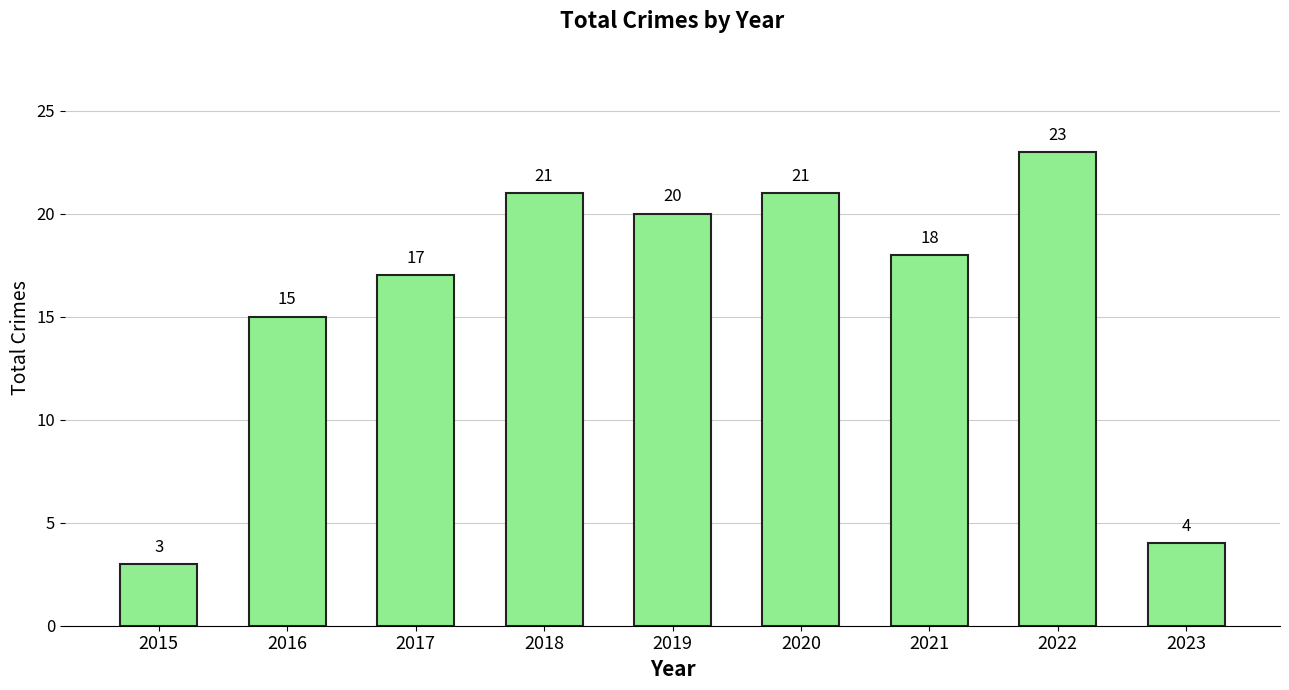

What is the difference between the maximum and minimum values?

20